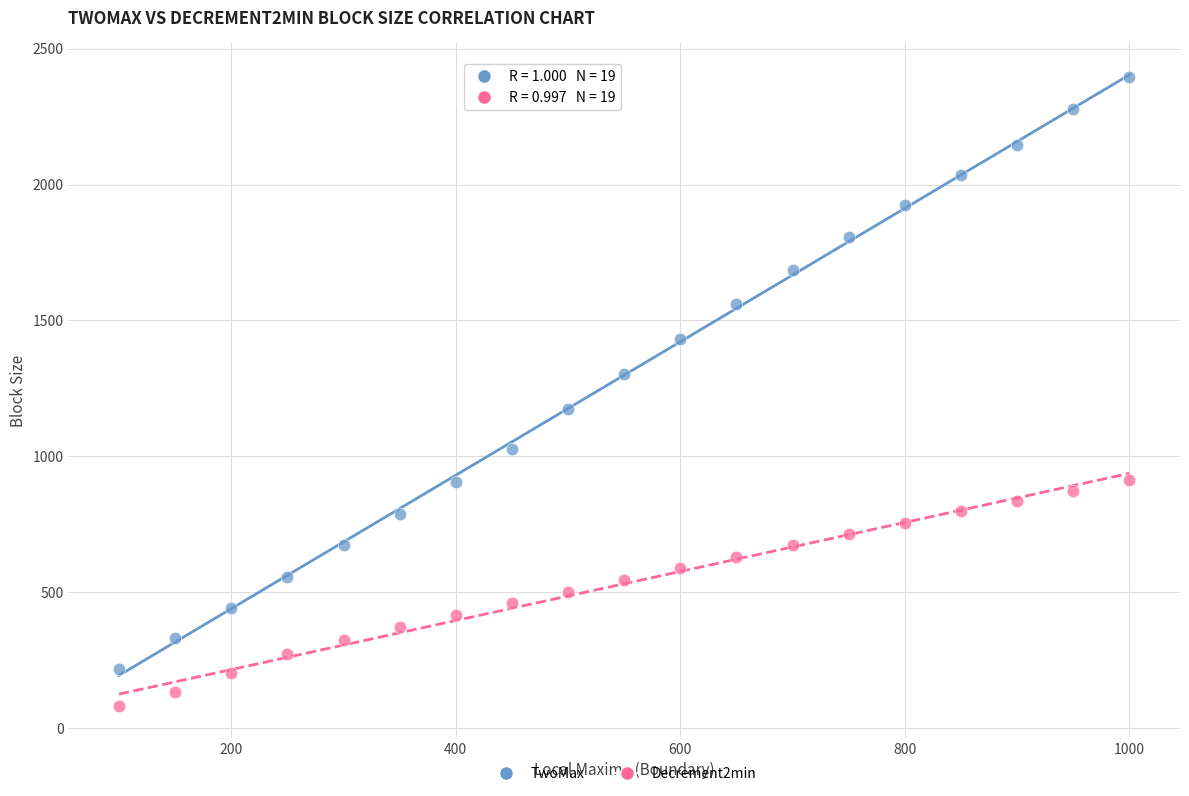

Across all data points, what is the range of X values (max minus min)?

900.0